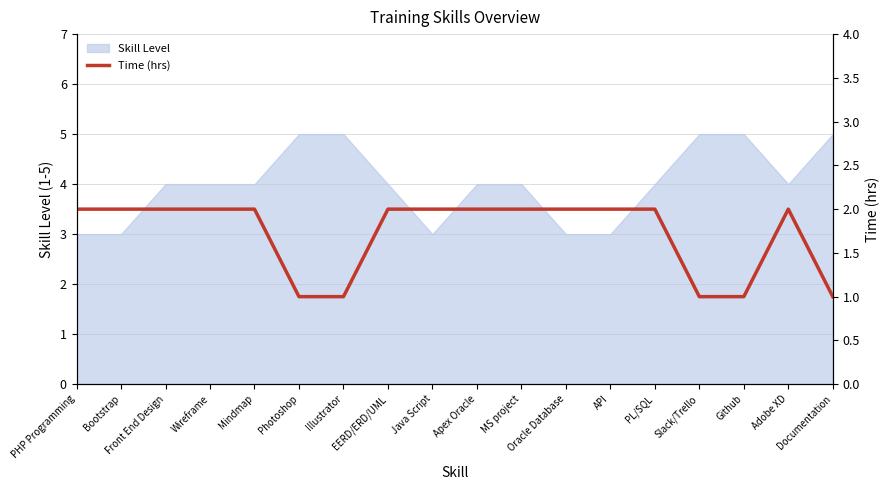

What is the label of the 15th point from the left?

Slack/Trello